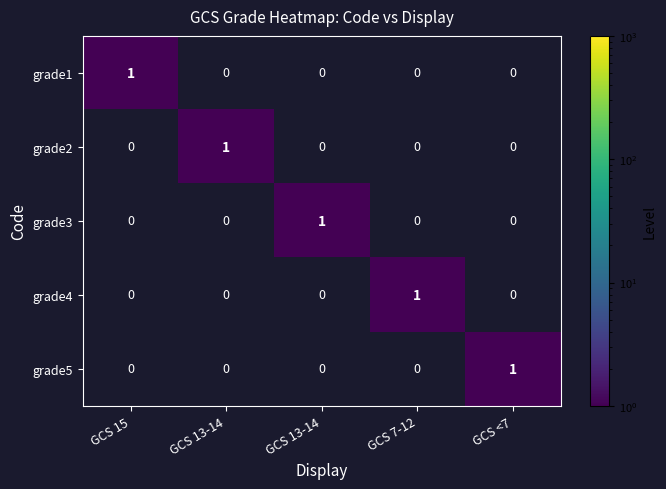

Reading left to right, extract all data points from this chart.

grade1: GCS 15=1	GCS 13-14=0	GCS 13-14=0	GCS 7-12=0	GCS <7=0
grade2: GCS 15=0	GCS 13-14=1	GCS 13-14=0	GCS 7-12=0	GCS <7=0
grade3: GCS 15=0	GCS 13-14=0	GCS 13-14=1	GCS 7-12=0	GCS <7=0
grade4: GCS 15=0	GCS 13-14=0	GCS 13-14=0	GCS 7-12=1	GCS <7=0
grade5: GCS 15=0	GCS 13-14=0	GCS 13-14=0	GCS 7-12=0	GCS <7=1